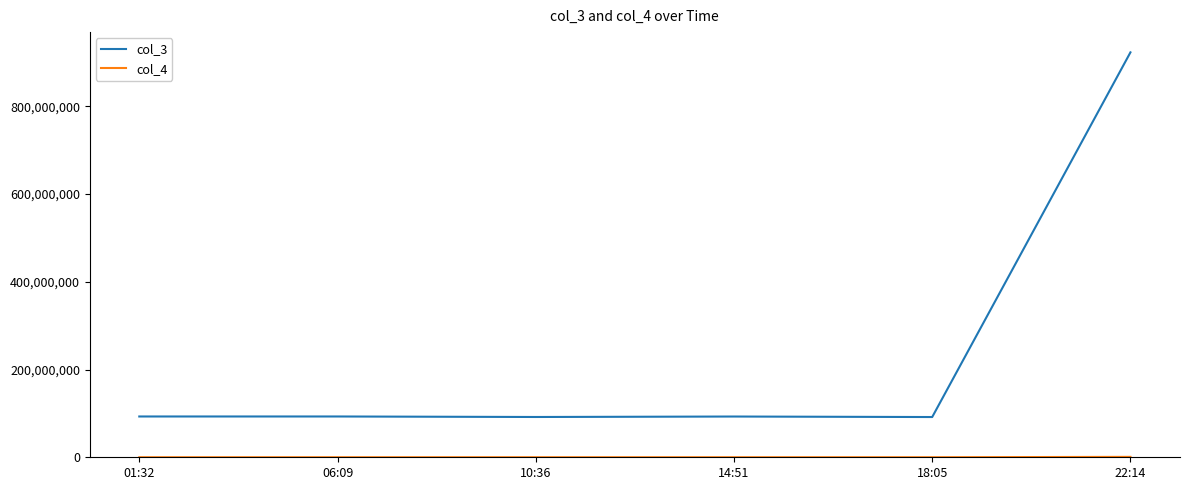

What position from the left is 18:05?

5